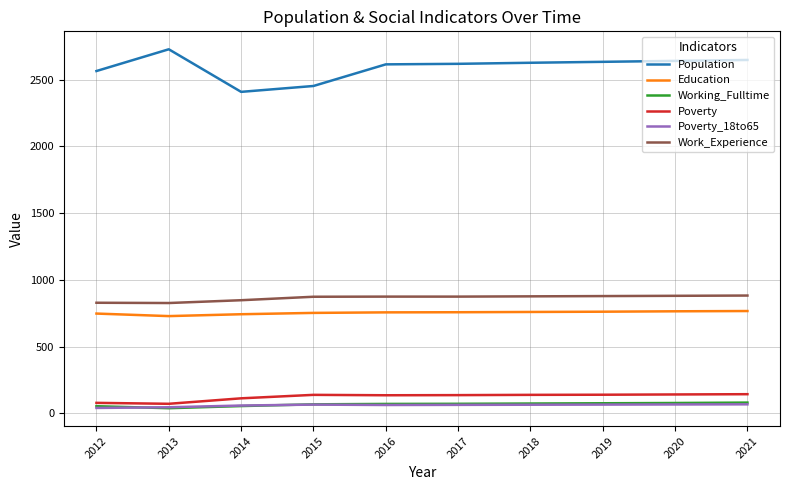

What is the total value across all series at 2018?

4542